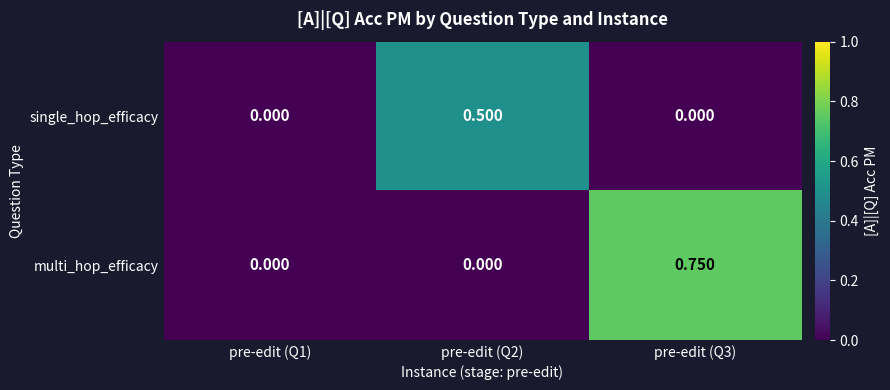

Between pre-edit (Q1) and pre-edit (Q2), which series saw the biggest shift?

single_hop_efficacy